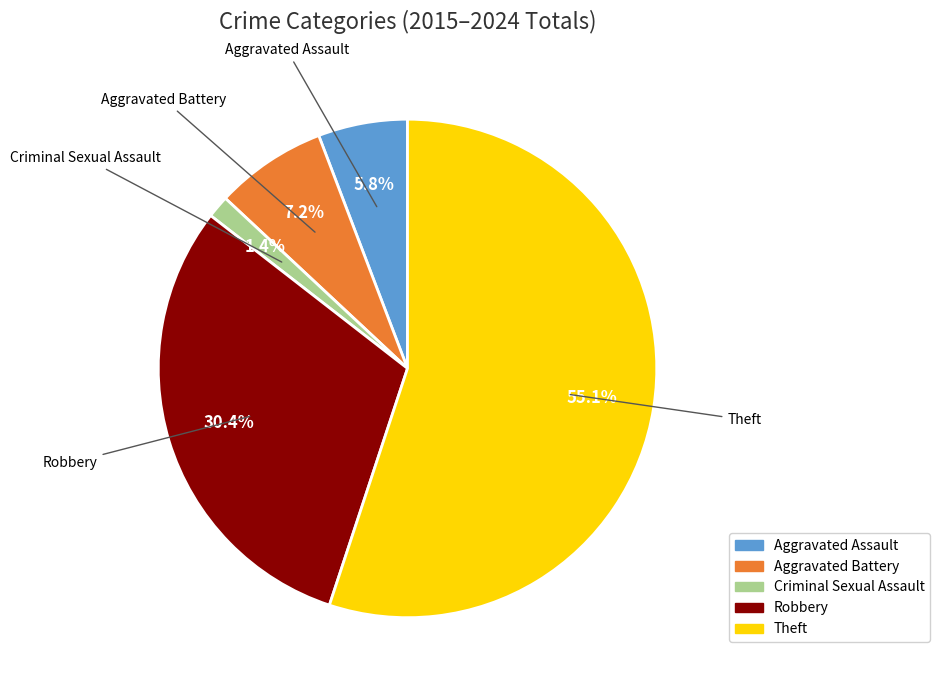

Is there a majority slice in this chart?

Yes